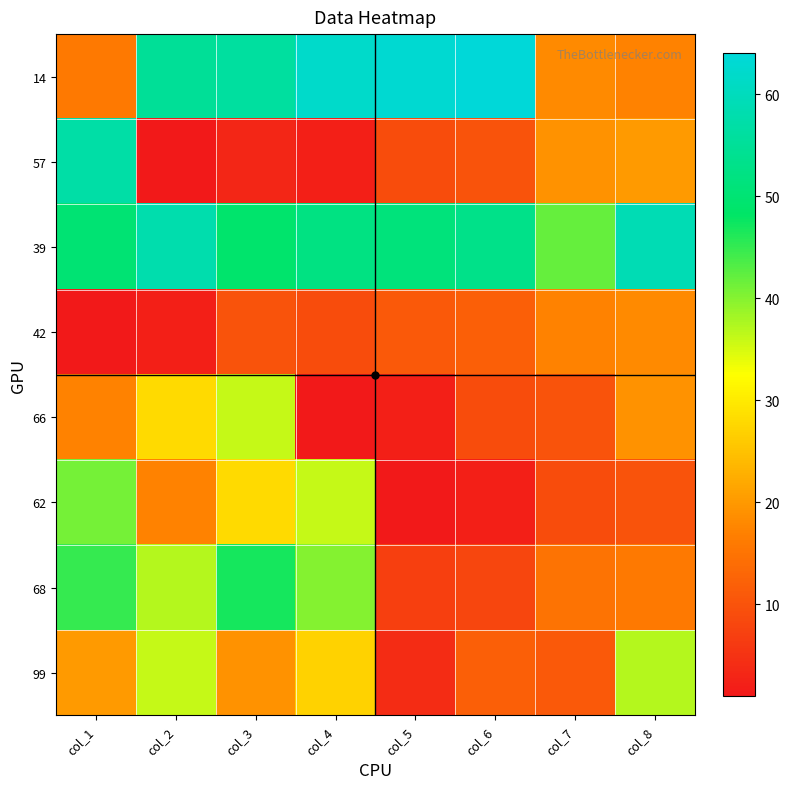

Rank the series by their maximum value, from lowest to highest.

42, 66, 99, 62, 68, 57, 39, 14